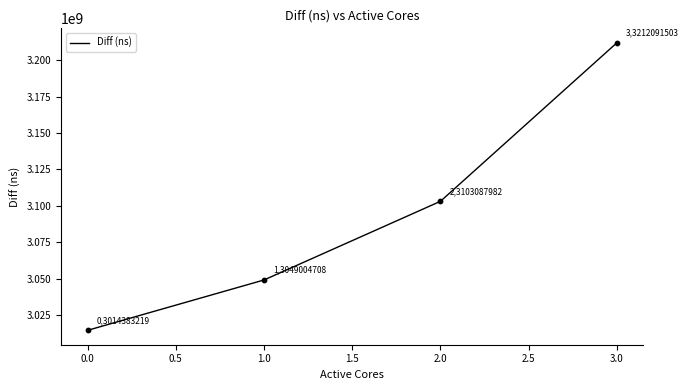

Between 2.0 and 3.0, which is larger?

3.0